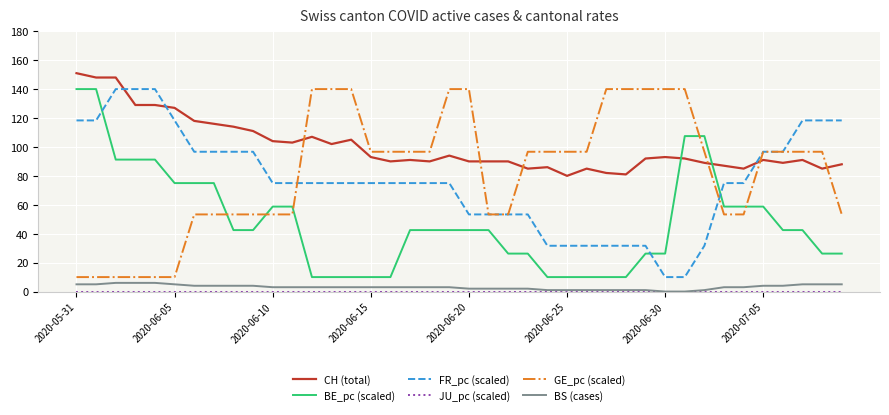

True or false: BE_pc (scaled) and BS (cases) cross at least once.

False